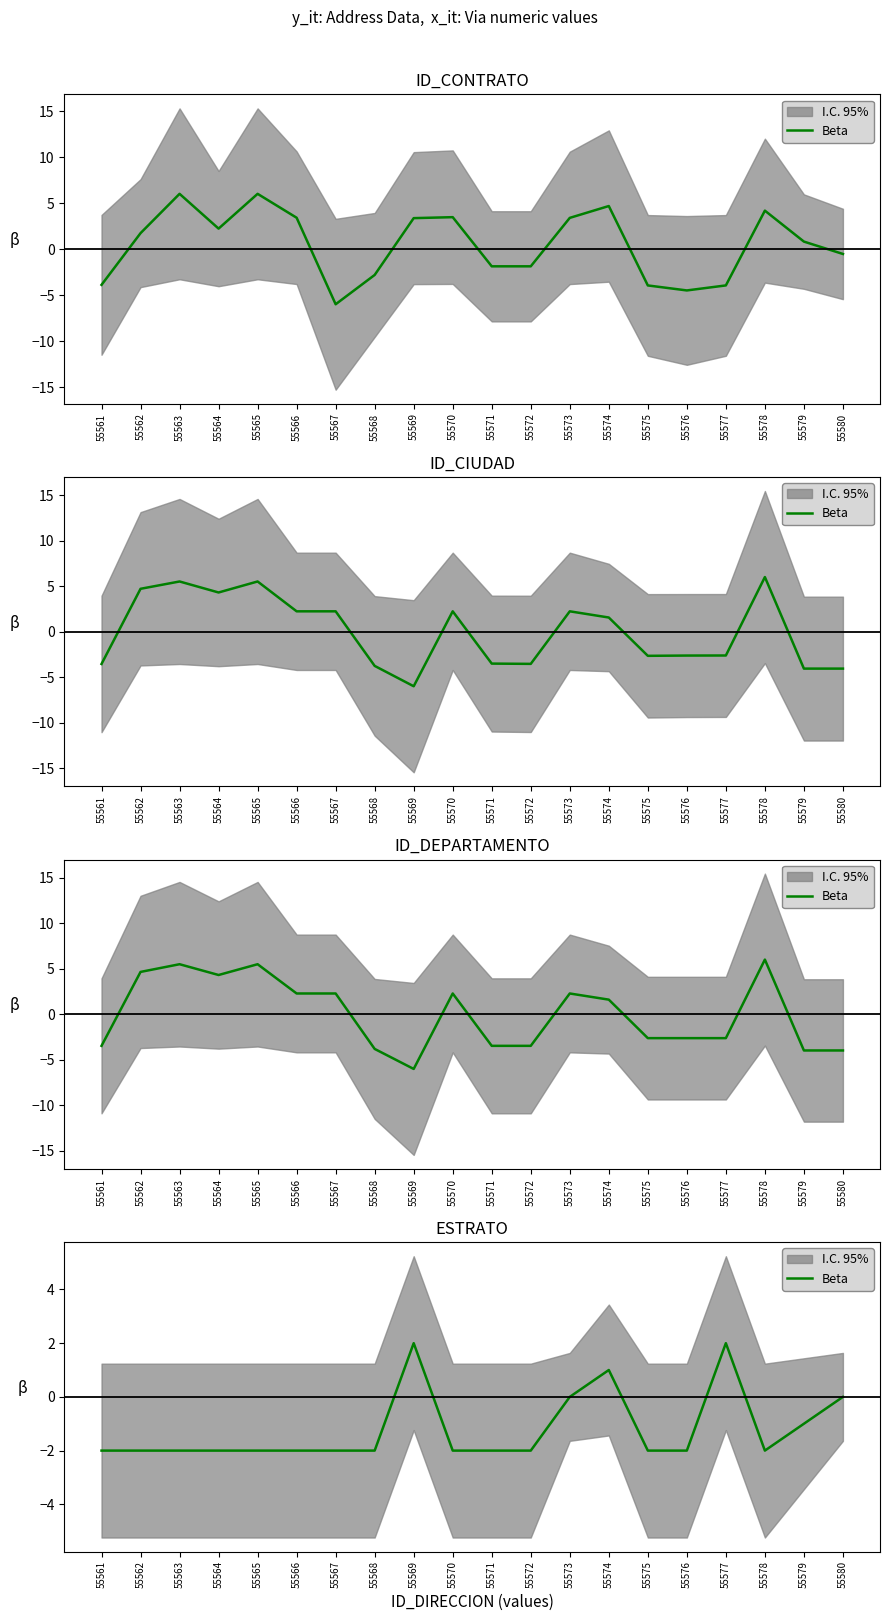

How many points are higher than both their immediate neighbors (excluding endpoints)?

3